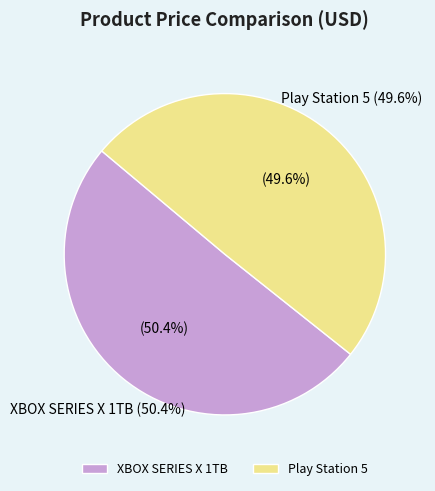

The XBOX SERIES X 1TB slice represents 45% of the pie. True or false?

False